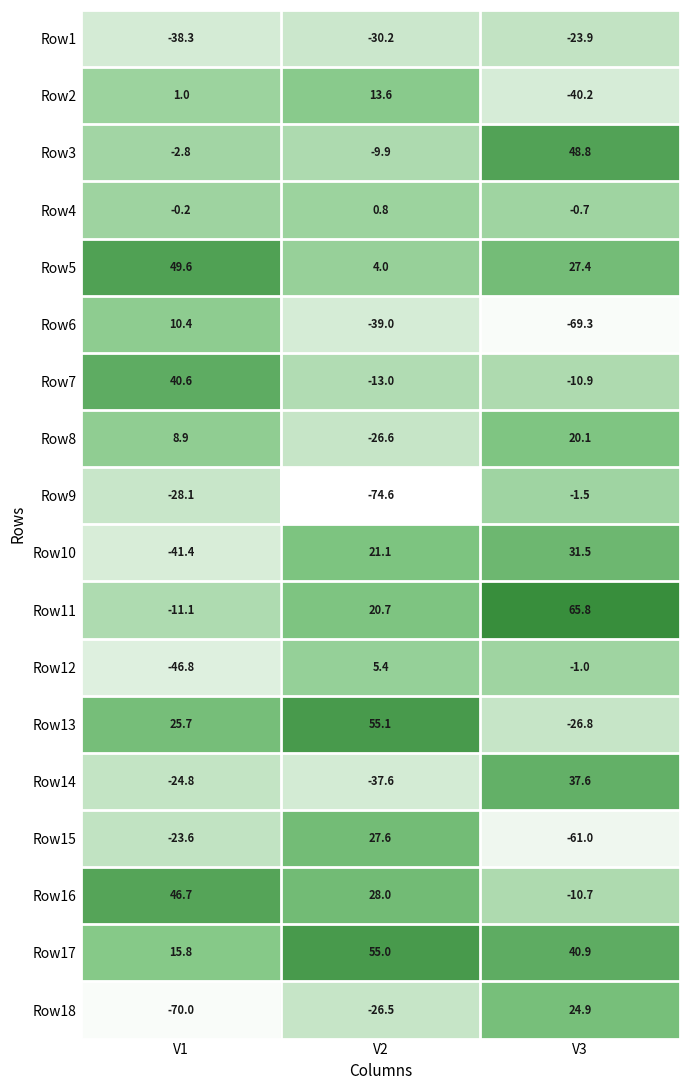

What is the total value across all series at V2?

-26.1